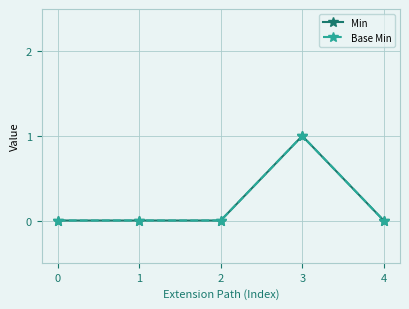

In Base Min, how many points are higher than both neighbors (excluding endpoints)?

1